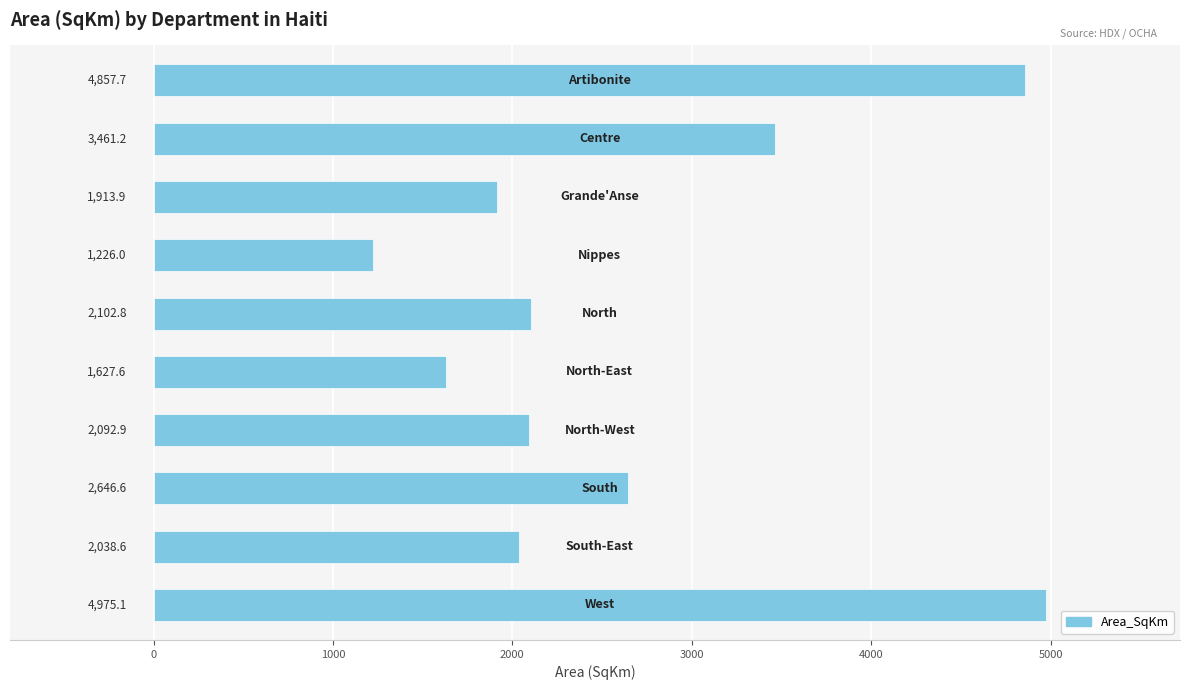

What is the greatest value displayed?

4975.1